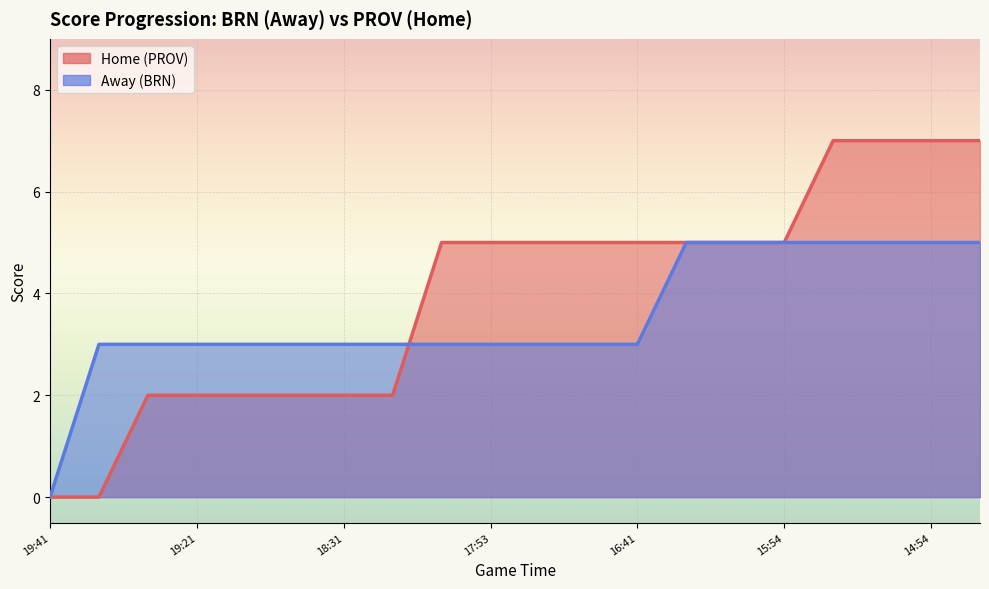

What are all the series names shown in the legend?

Home, Away